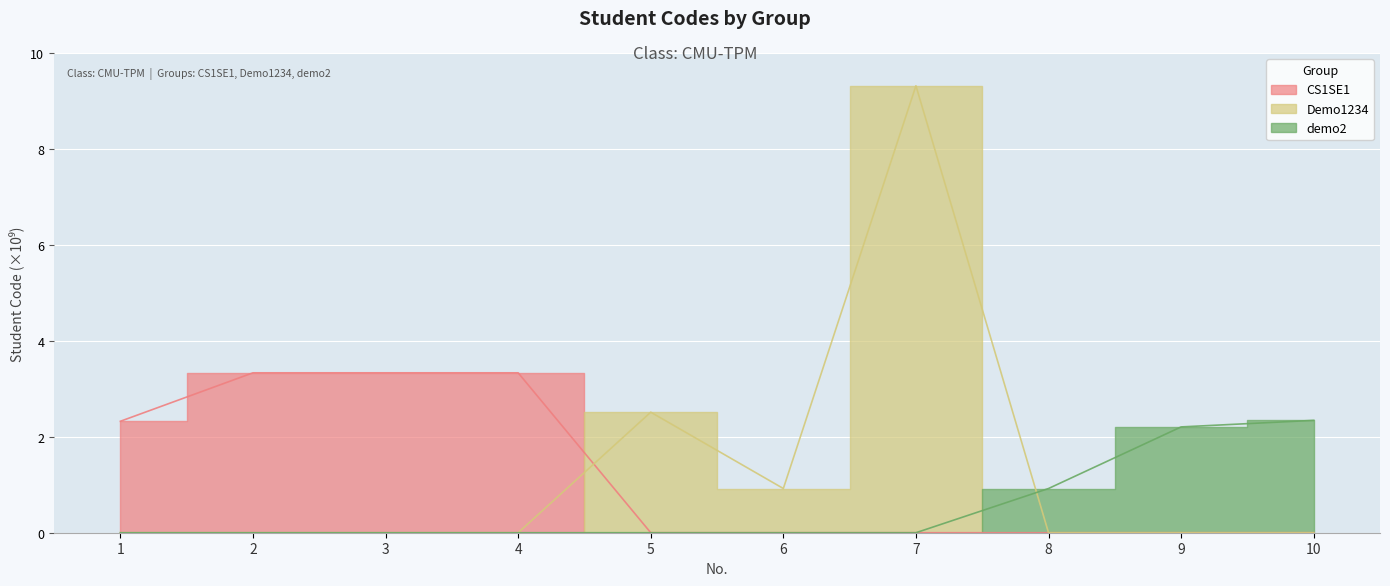

Is the value of CS1SE1 at 6 greater than the value of Demo1234 at 5?

No